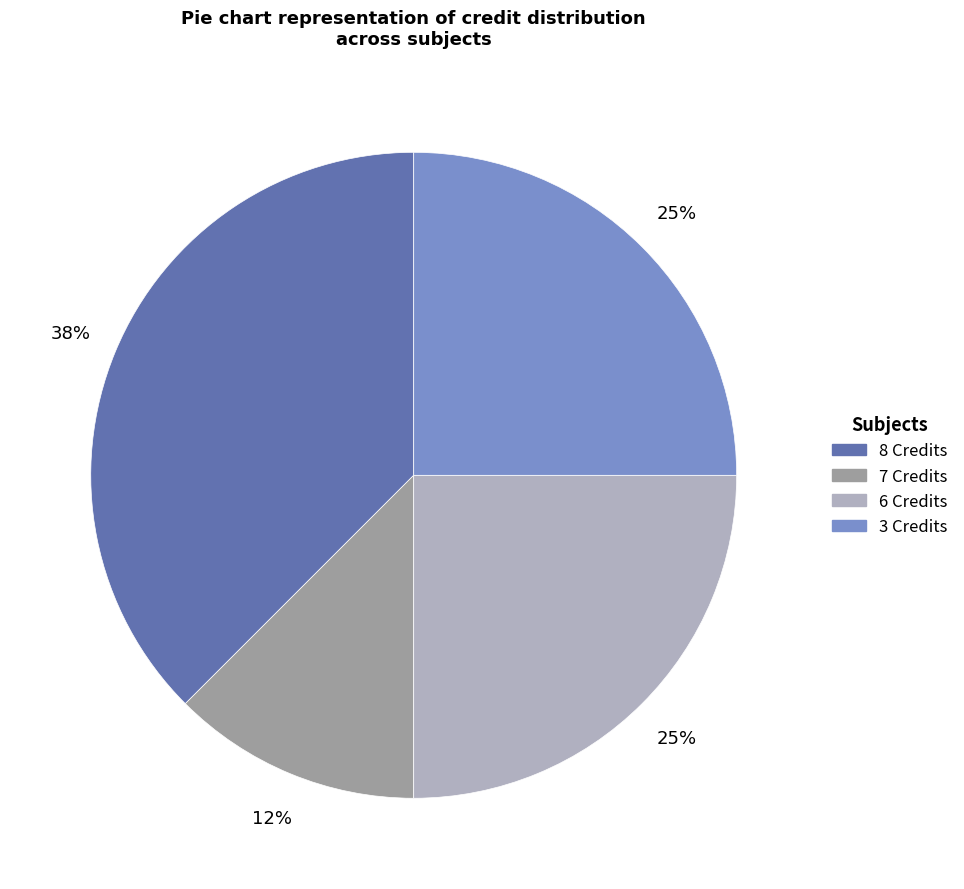

Is there a majority slice in this chart?

No